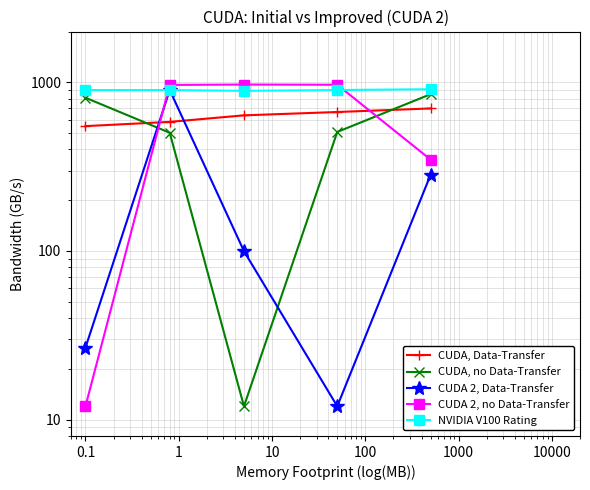

Which series has the largest total across all categories?

NVIDIA V100 Rating